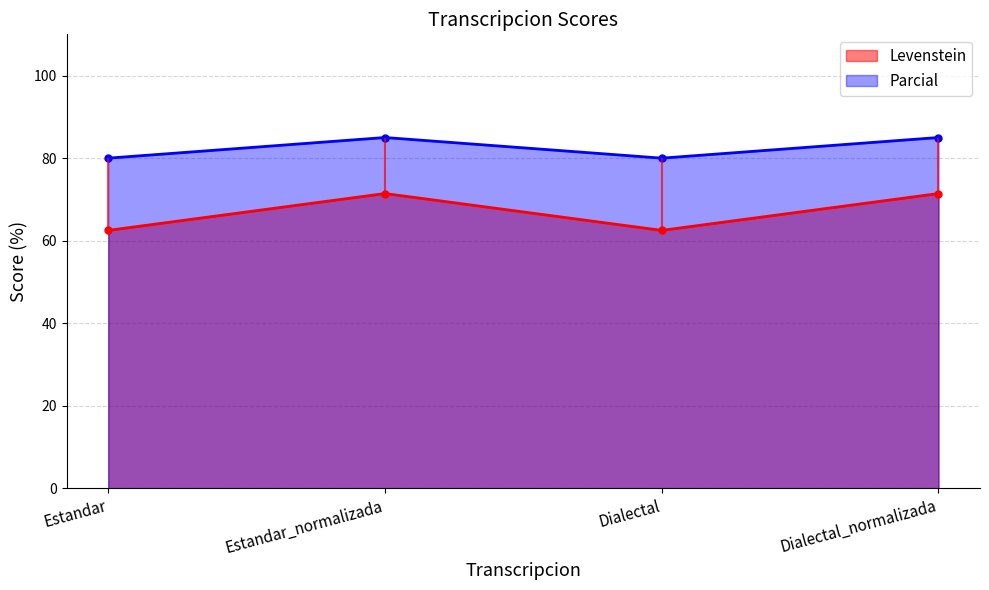

The value of Levenstein at Estandar_normalizada is 71.4. True or false?

True